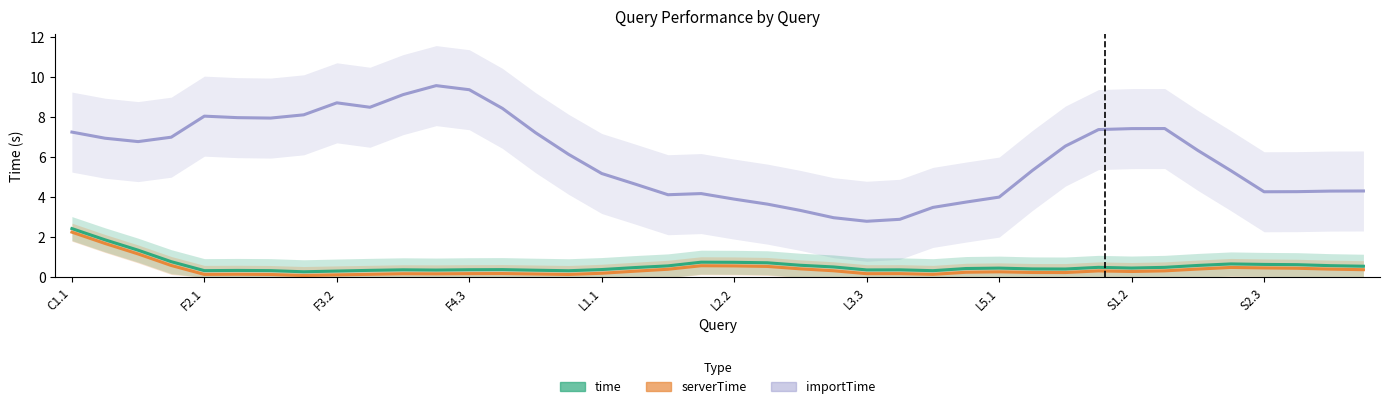

Which category has the highest value across all series?

11